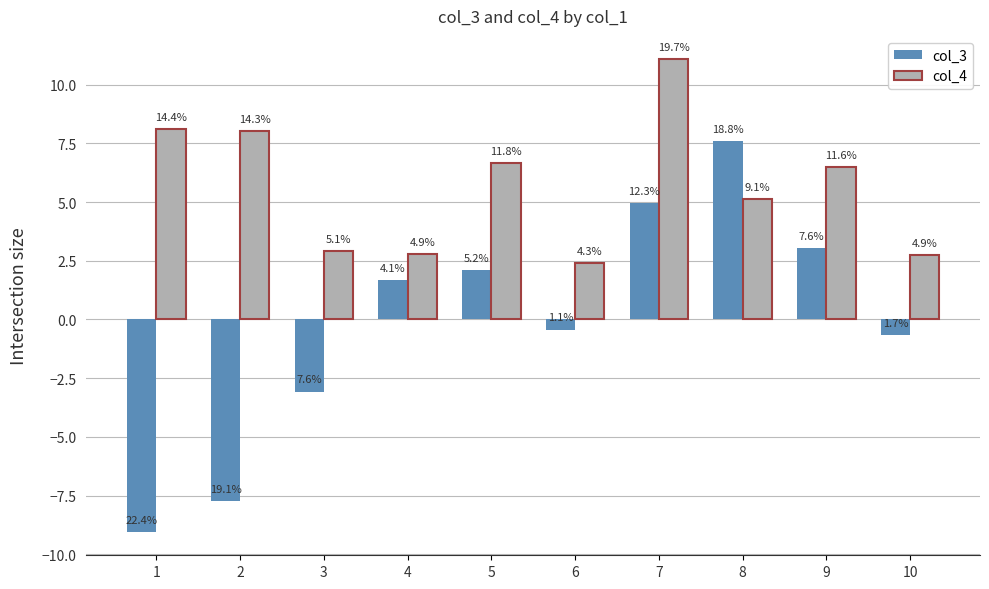

What is the difference between the second highest and second lowest values in the col_3 series?

12.7